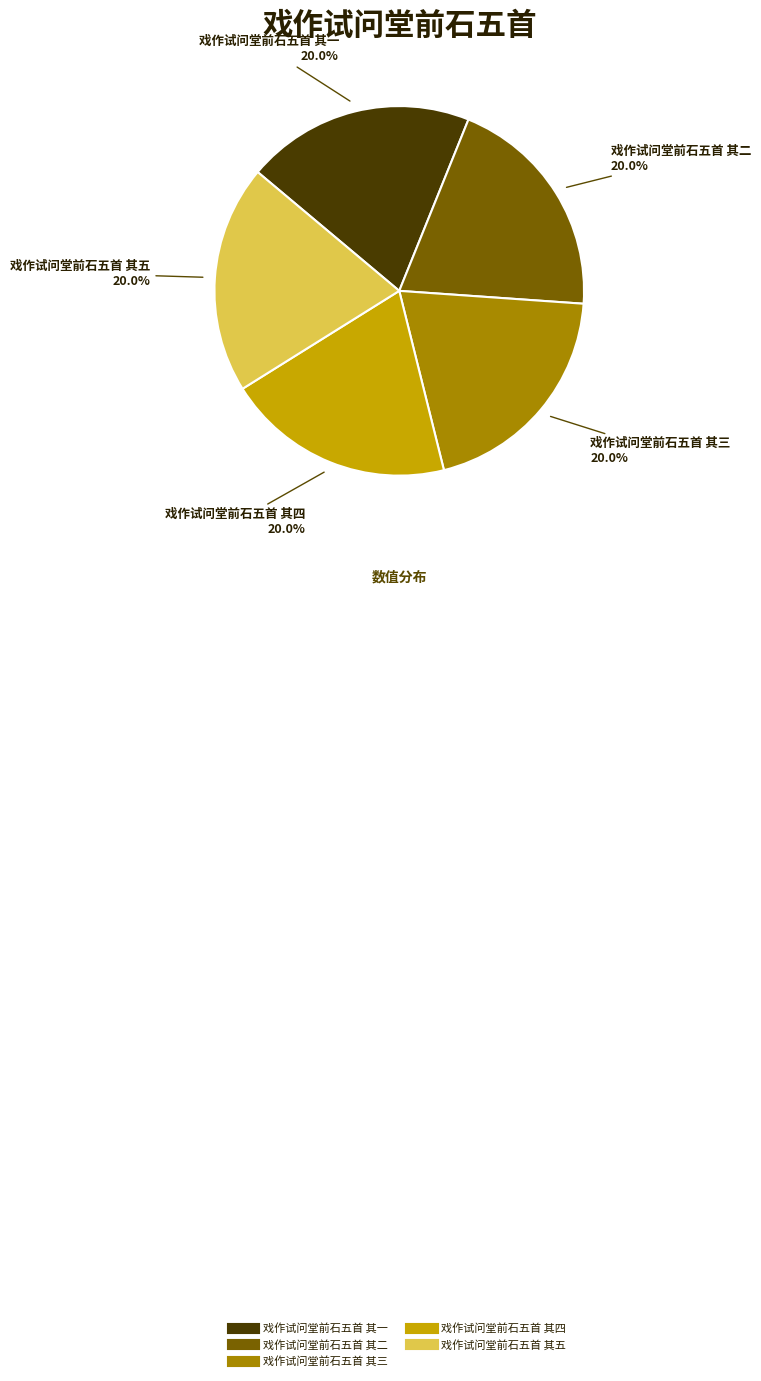

To the nearest percent, what portion does 戏作试问堂前石五首 其五 represent?

20%